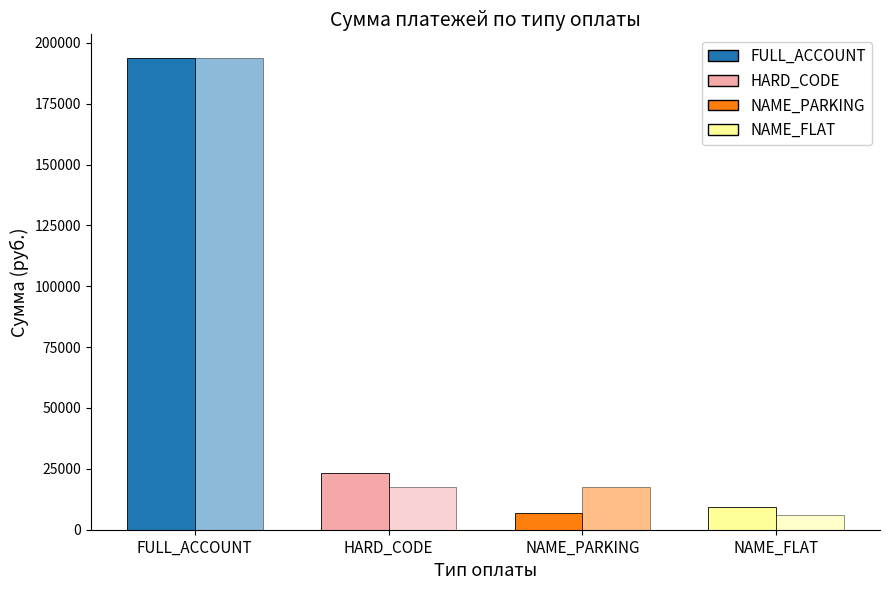

How many series are shown in this chart?

2